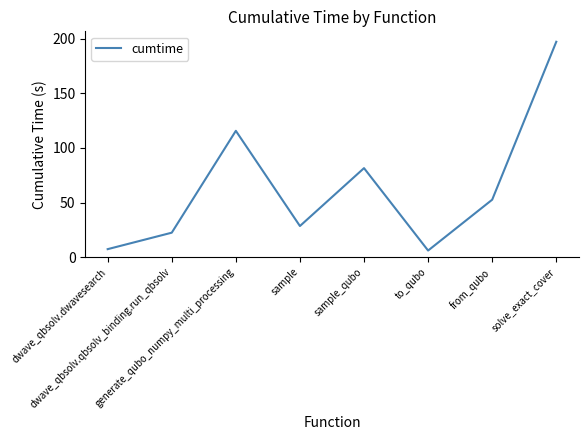

Between sample and generate_qubo_numpy_multi_processing, which is larger?

generate_qubo_numpy_multi_processing